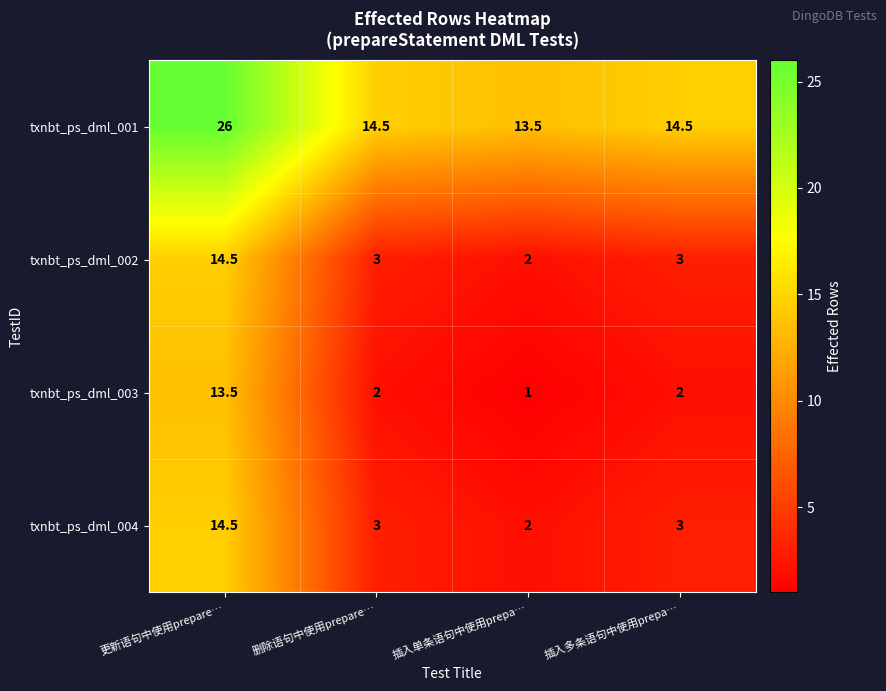

What is the sum of the txnbt_ps_dml_003 values at 更新语句中使用prepare… and 删除语句中使用prepare…?

15.5